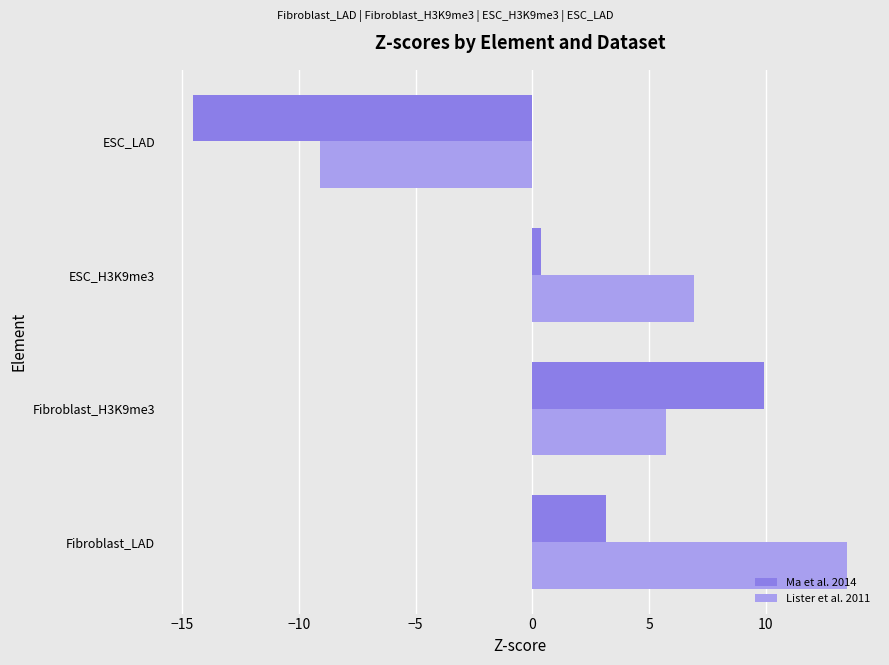

How many values in the Lister et al. 2011 series are below 6?

2